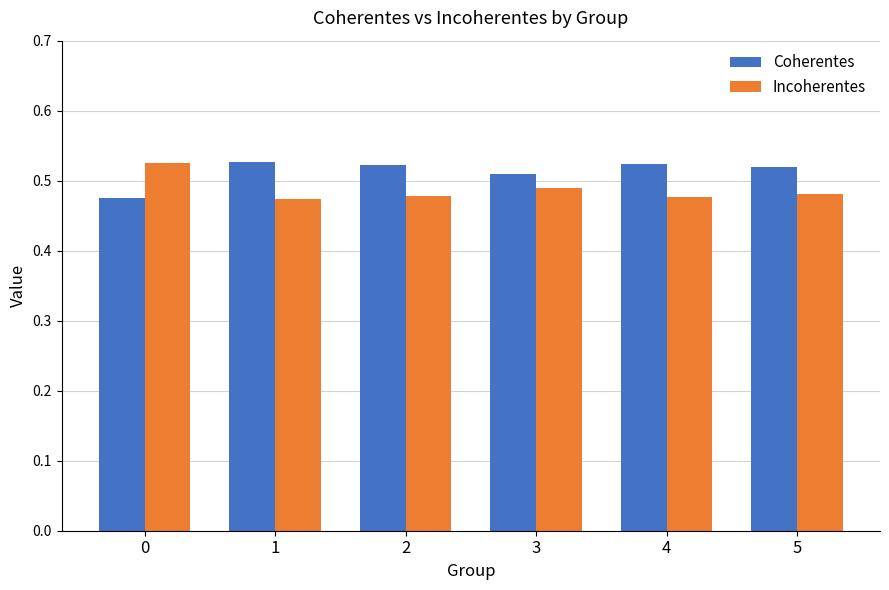

What is the total value across all series at 0?

1.0